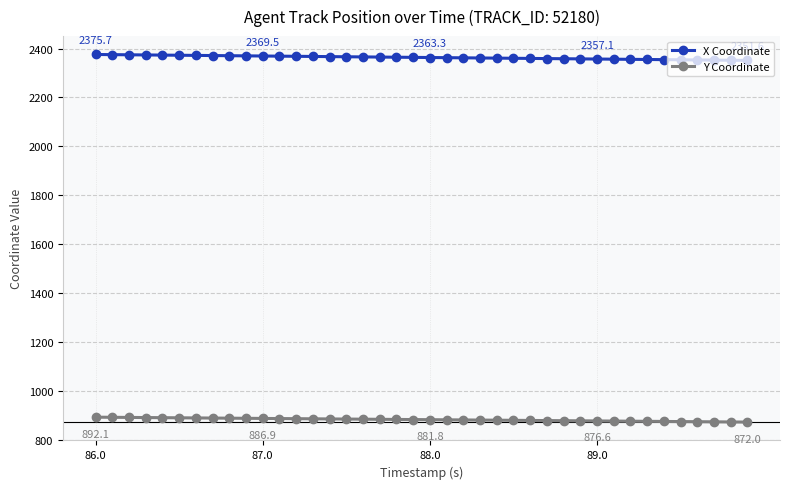

How many lines are shown in the chart?

2